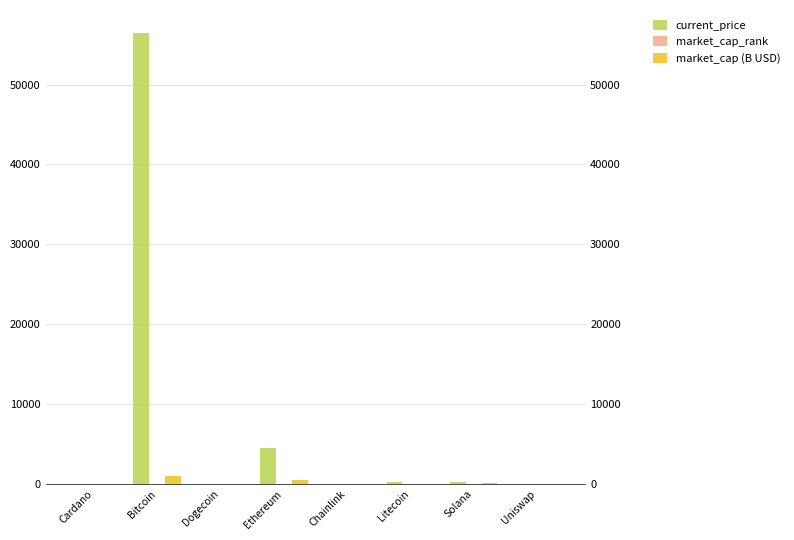

True or false: market_cap (B USD) has a value of 1917.6 at Bitcoin.

False